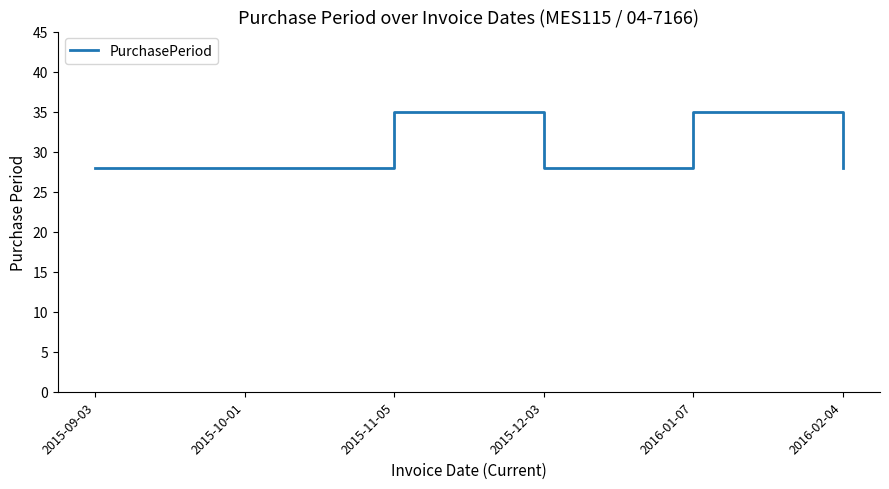

What is the smallest value displayed?

28